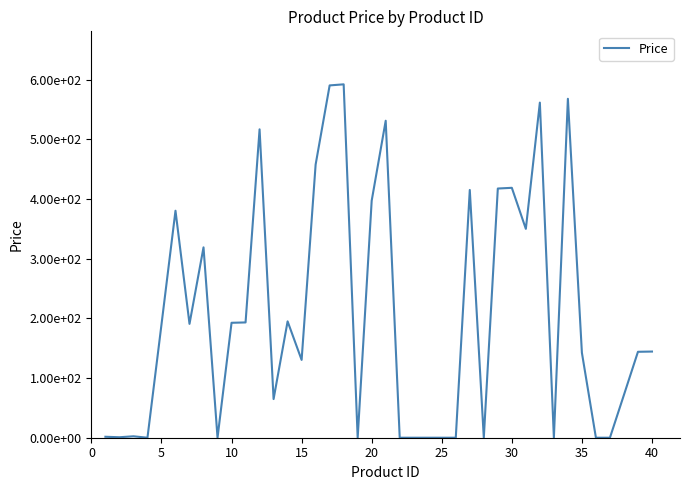

What is the sum of all values?

8180.0